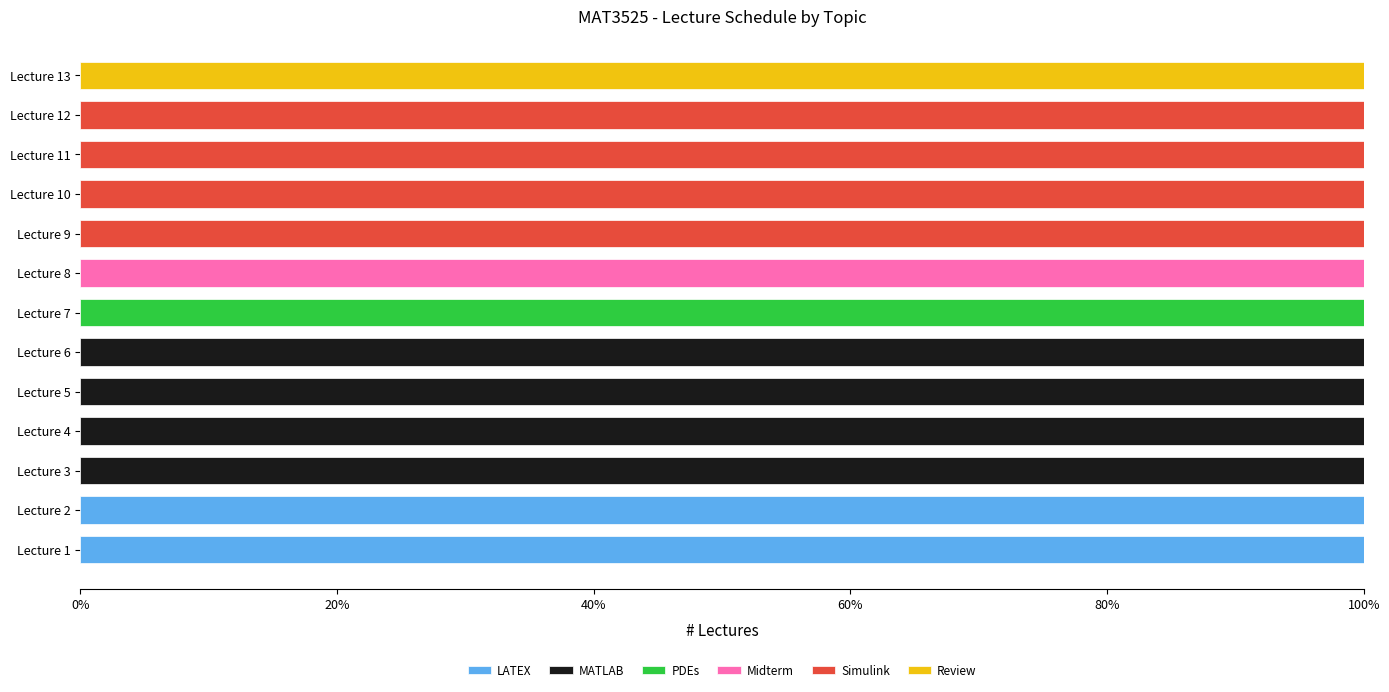

What are all the series names shown in the legend?

LATEX, MATLAB, PDEs, Midterm, Simulink, Review